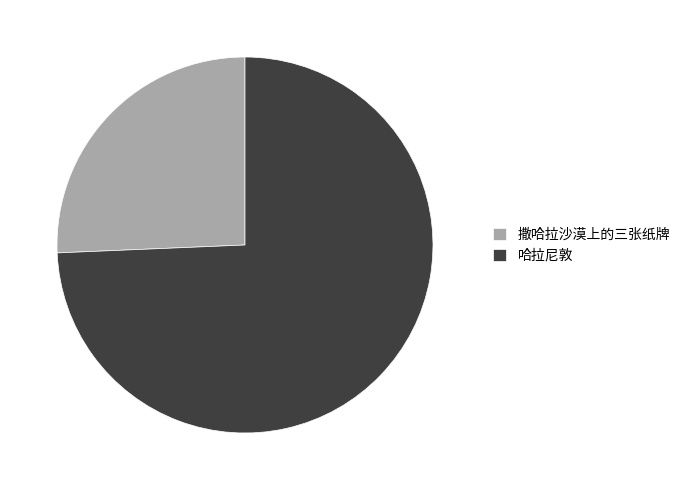

The 撒哈拉沙漠上的三张纸牌 slice represents 26% of the pie. True or false?

True